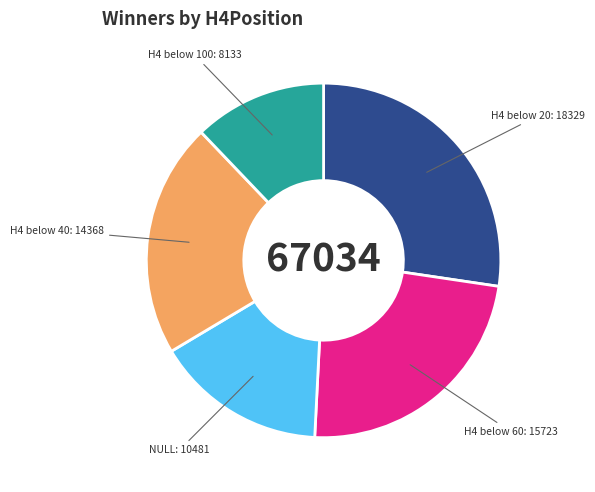

Approximately how many times larger is the value at NULL compared to H4 below 20?

0.6